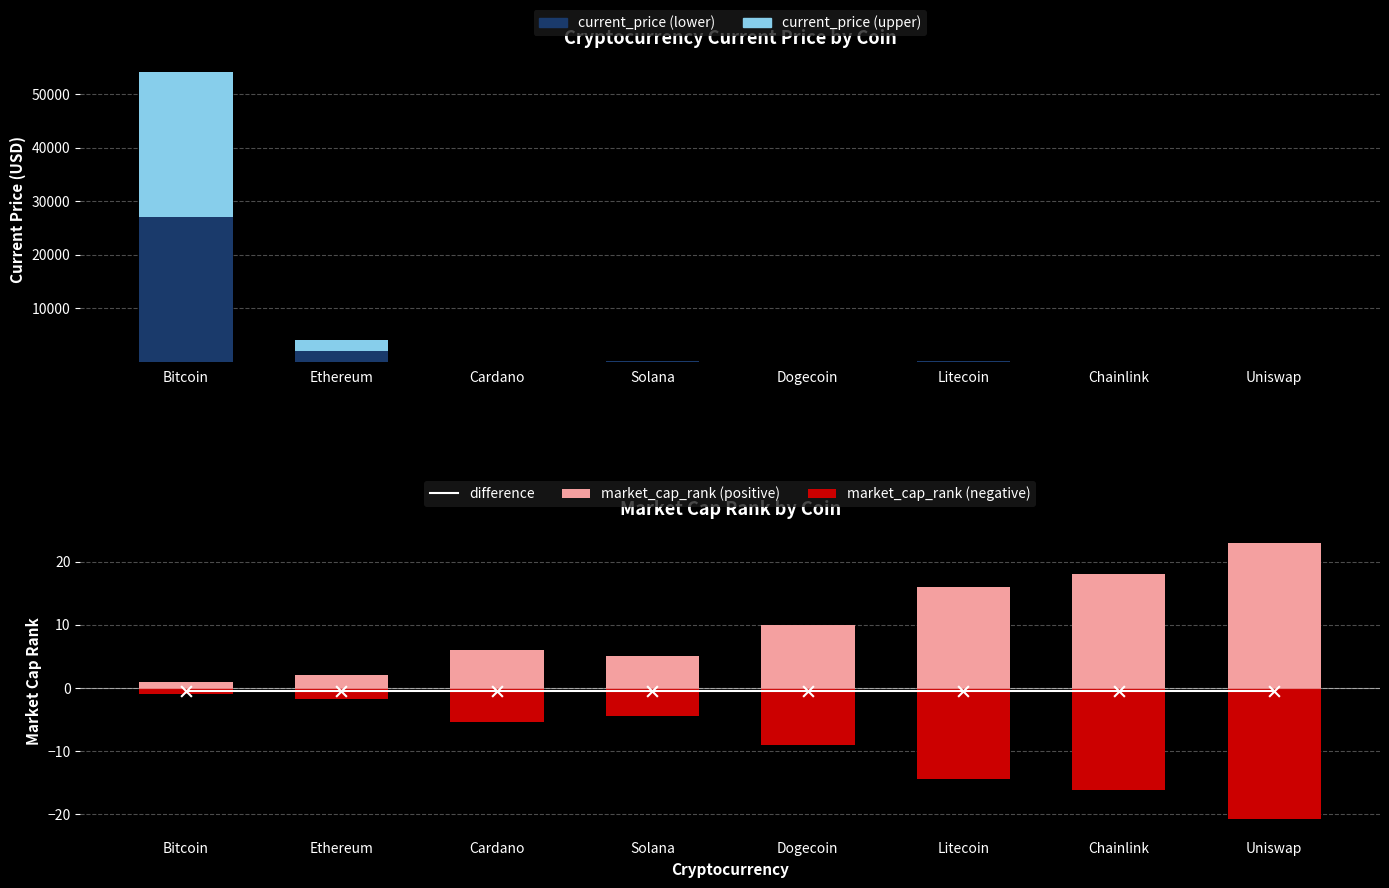

Which series contains the highest Y value?

current_price (lower half)